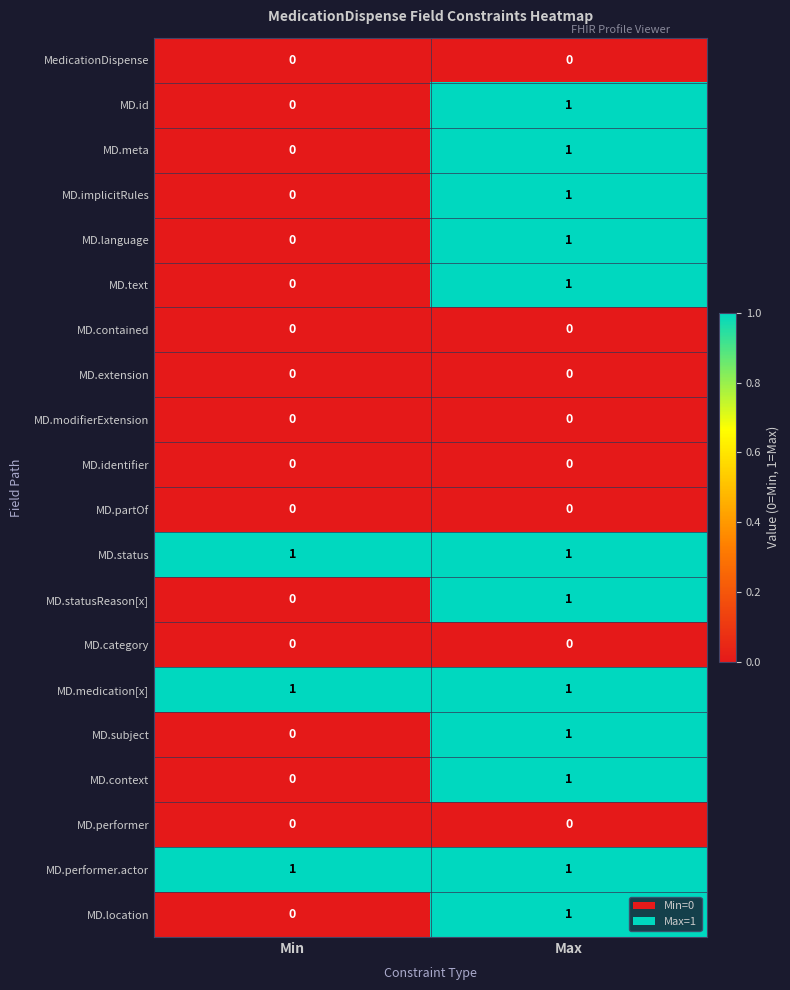

The value of MD.text at Min is 0. True or false?

True